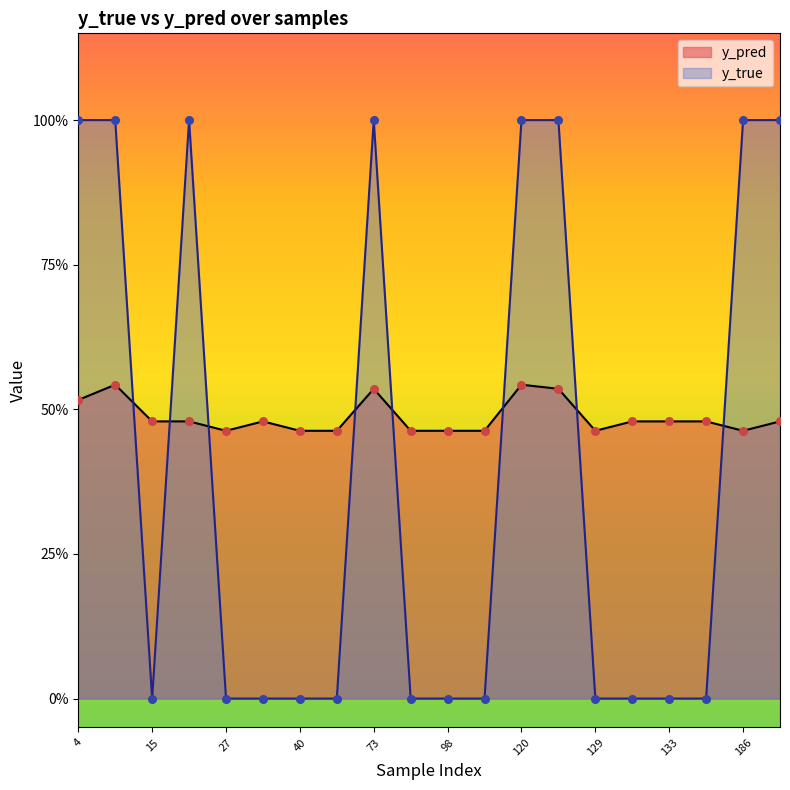

What are all the series names shown in the legend?

y_pred, y_true